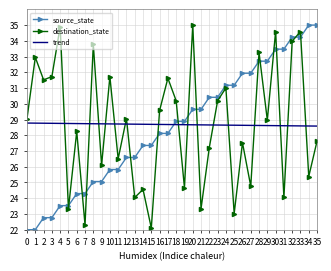

What is the maximum value for trend?

28.8